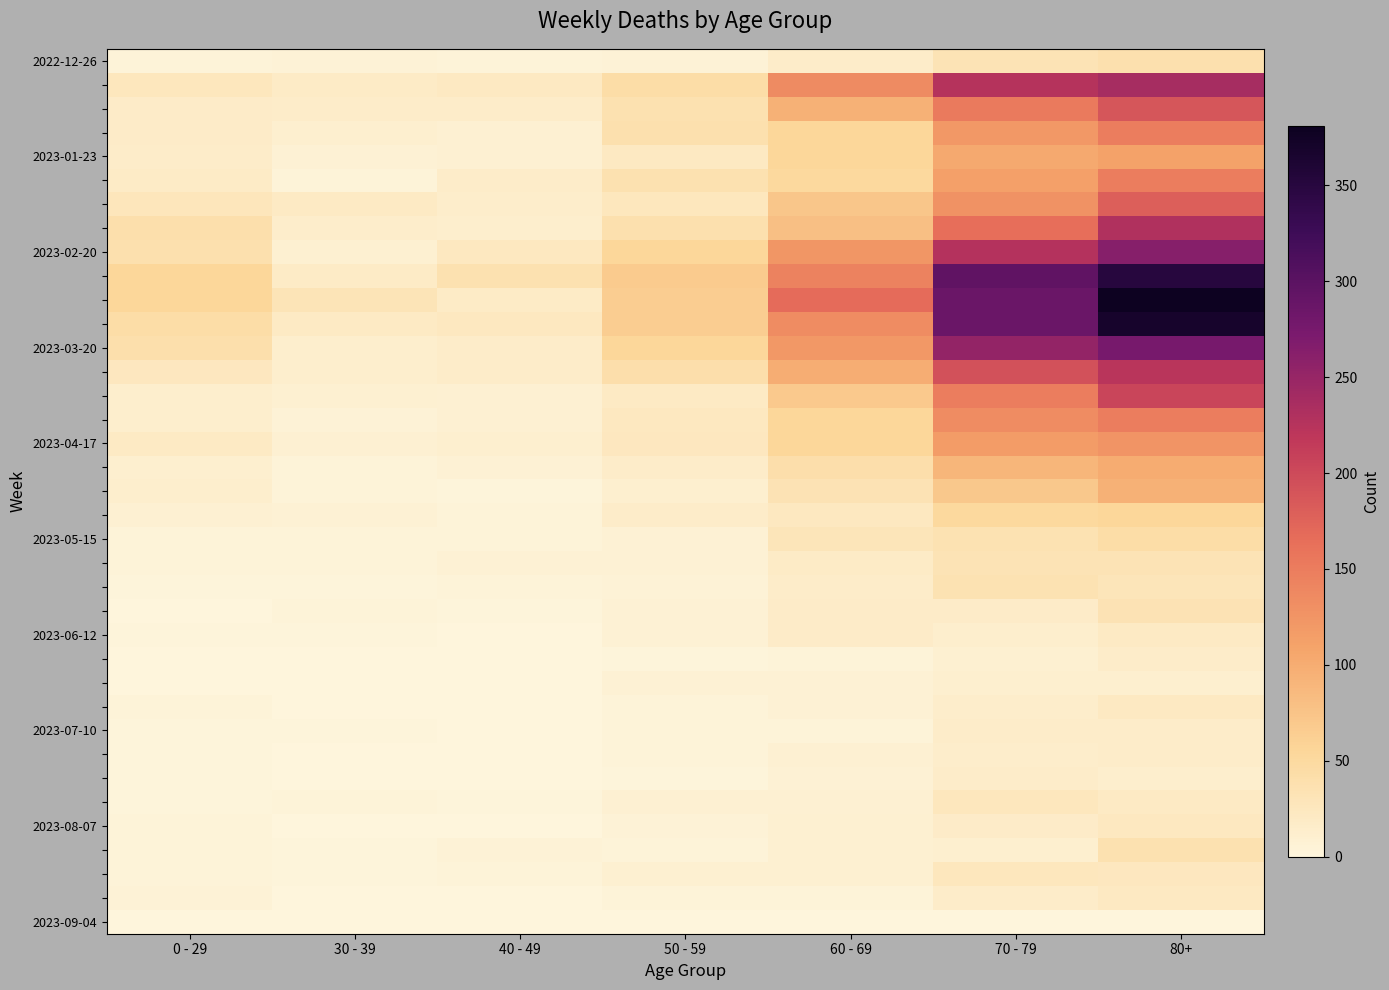

What is the difference between the highest and lowest values at 70 - 79?

295